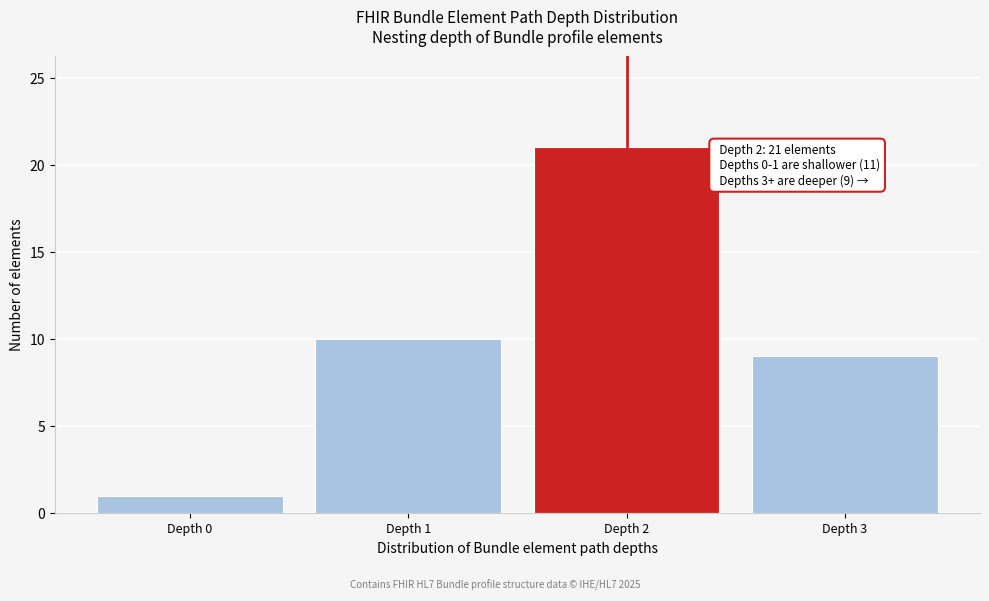

Reading left to right, list all the values displayed in this chart.

Depth 0=1	Depth 1=10	Depth 2=21	Depth 3=9